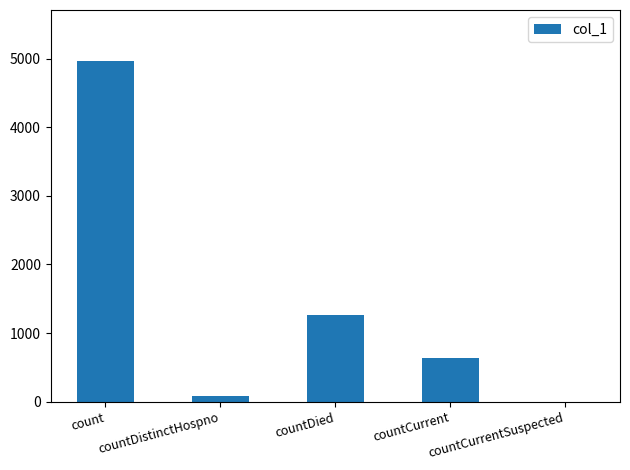

Which has a higher value, count or countCurrent?

count